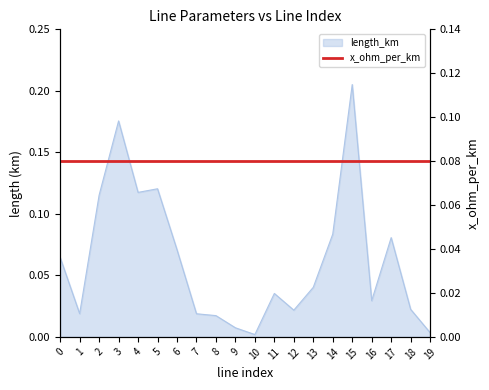

What is the sum of the values at 7 and 0?

0.1